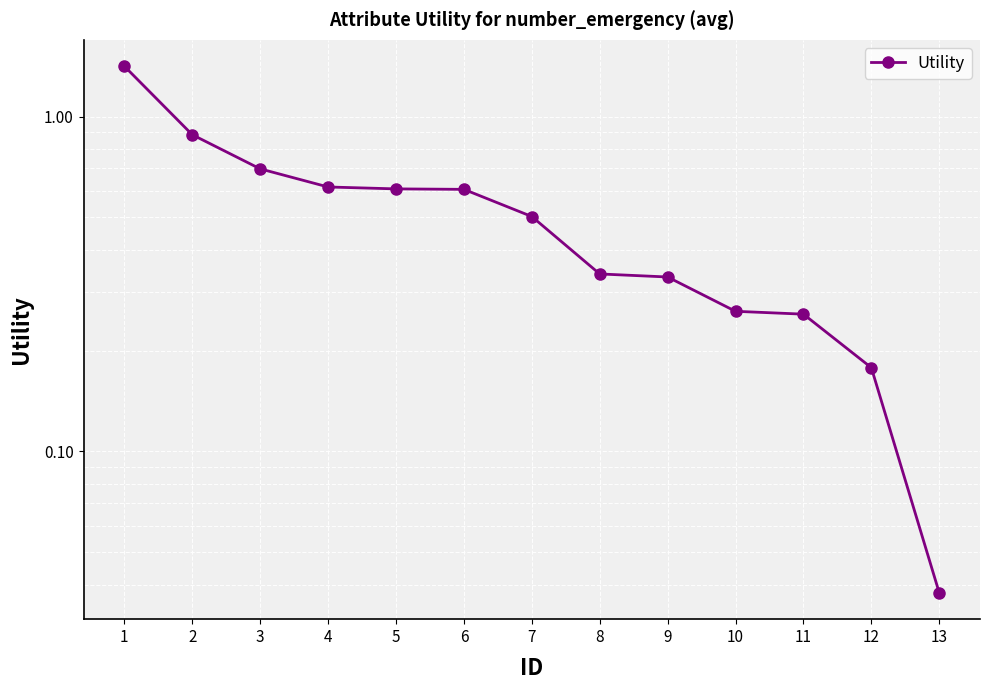

How many lines are shown in the chart?

1